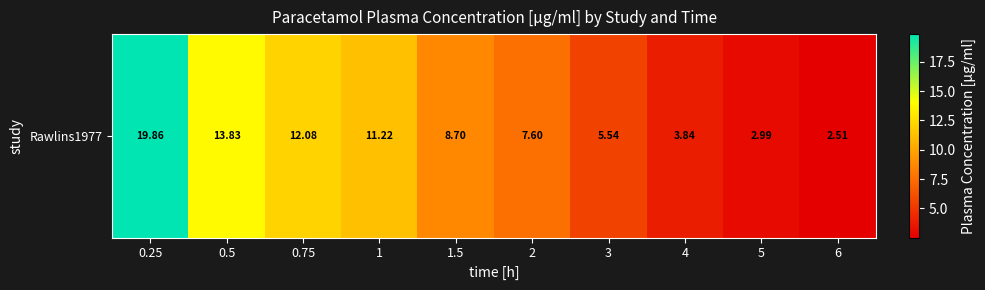

The chart shows a value of 12.1 at 0.75. True or false?

True